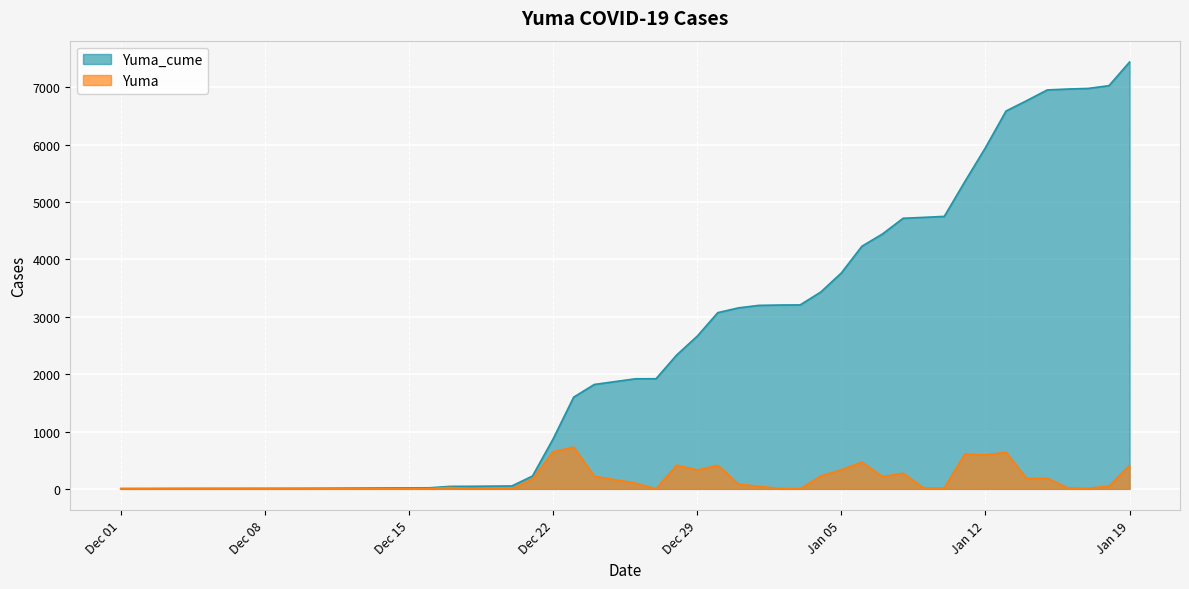

Which series has the largest range (max minus min)?

Yuma_cume